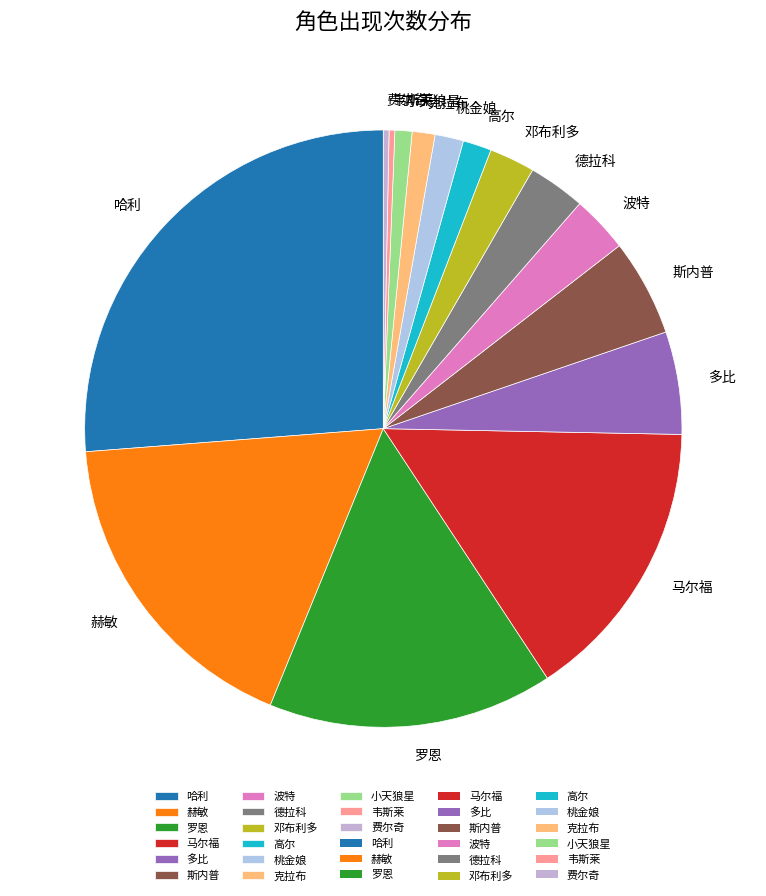

True or false: 罗恩 accounts for 15% of the total.

True